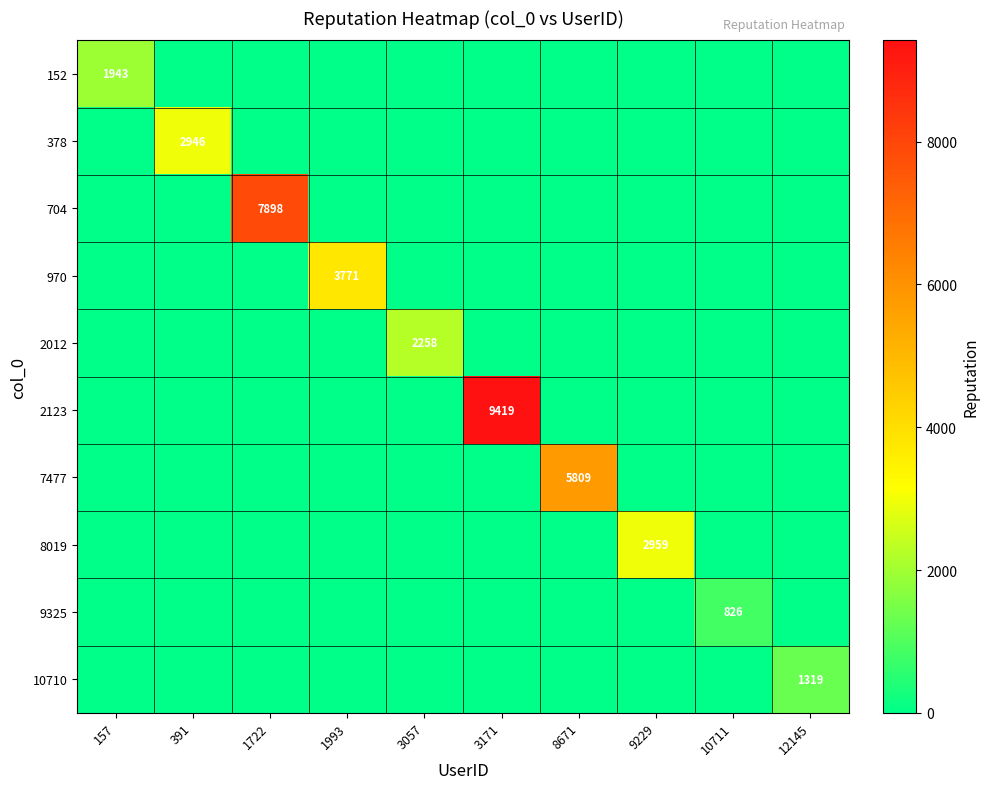

True or false: 2123 has a value of -2870 at 10711.

False